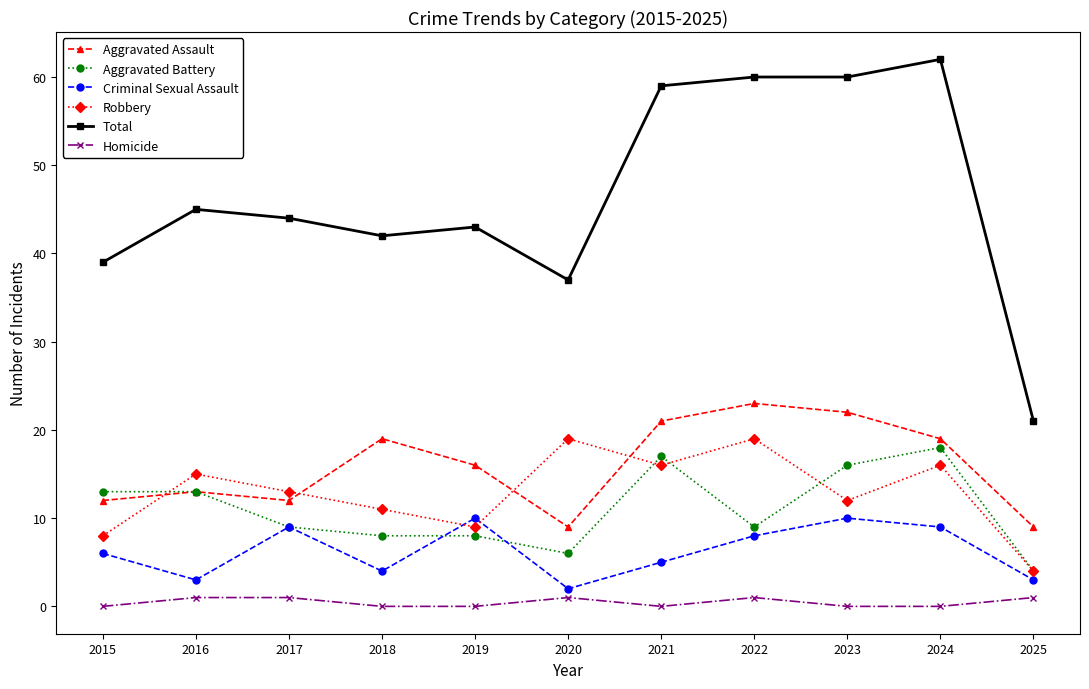

How many lines are shown in the chart?

6